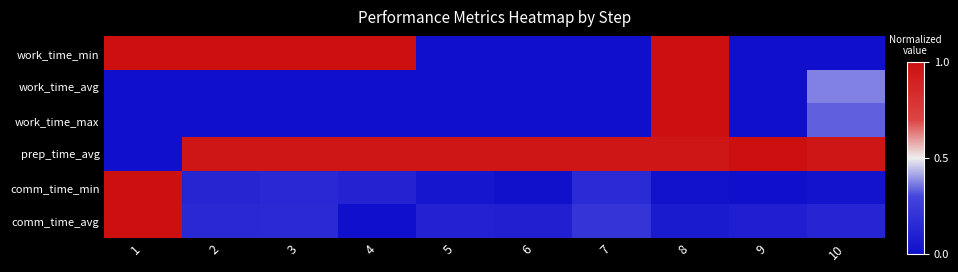

Rank the series by their maximum value, from highest to lowest.

work_time_min, work_time_avg, work_time_max, prep_time_avg, comm_time_min, comm_time_avg